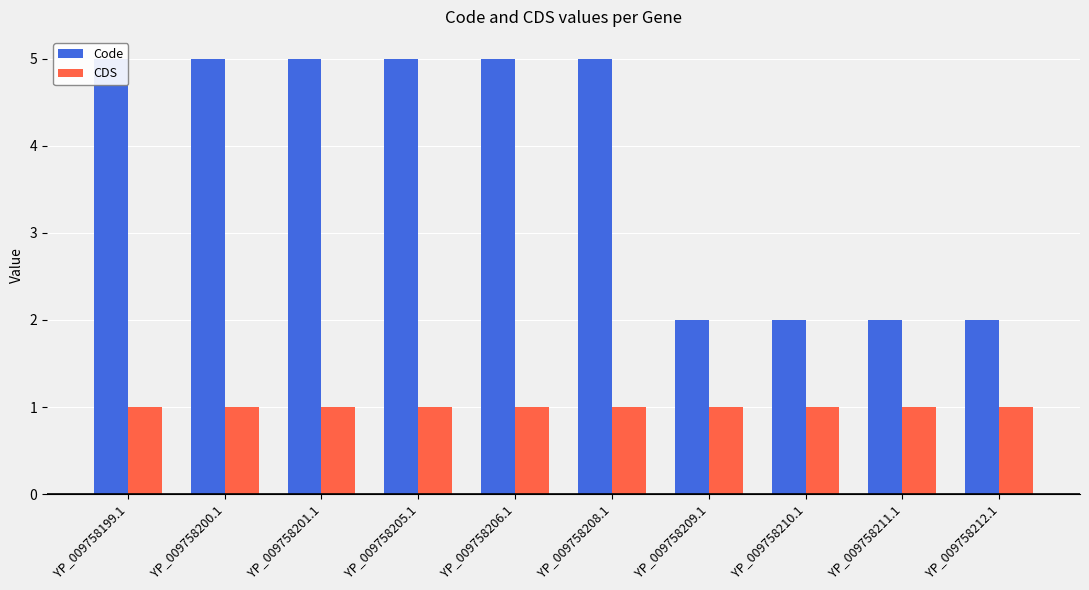

What is the difference between the highest and lowest values at YP_009758208.1?

4